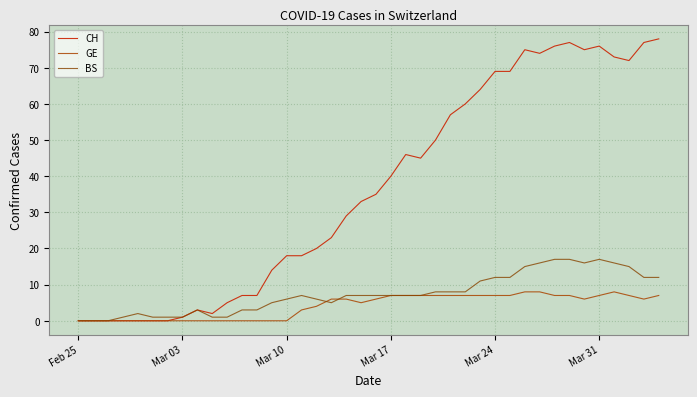

Which series has the largest range (max minus min)?

CH